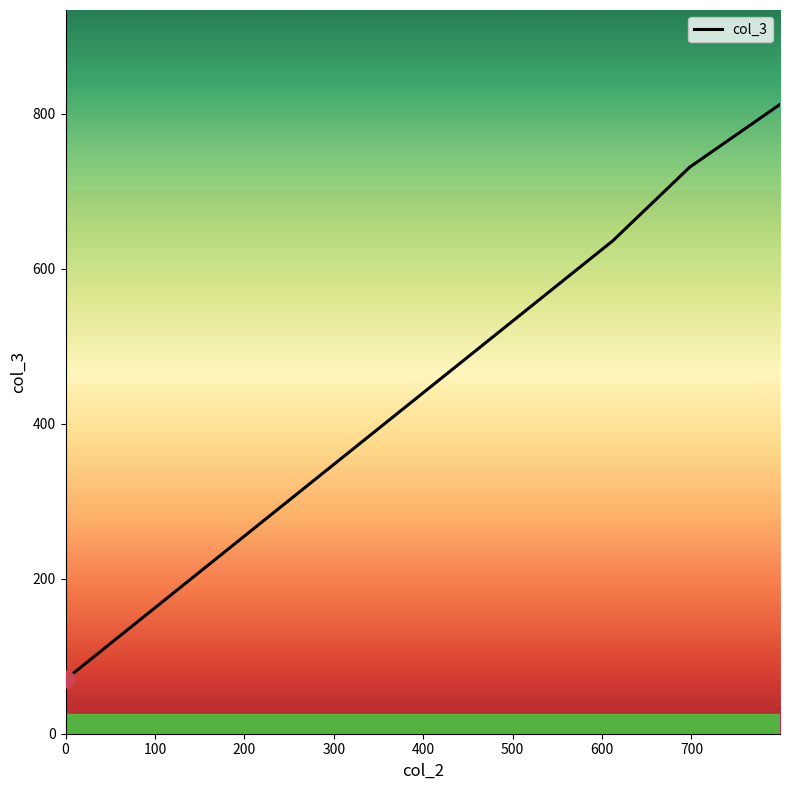

True or false: the data has more than 0 interior local peaks.

False